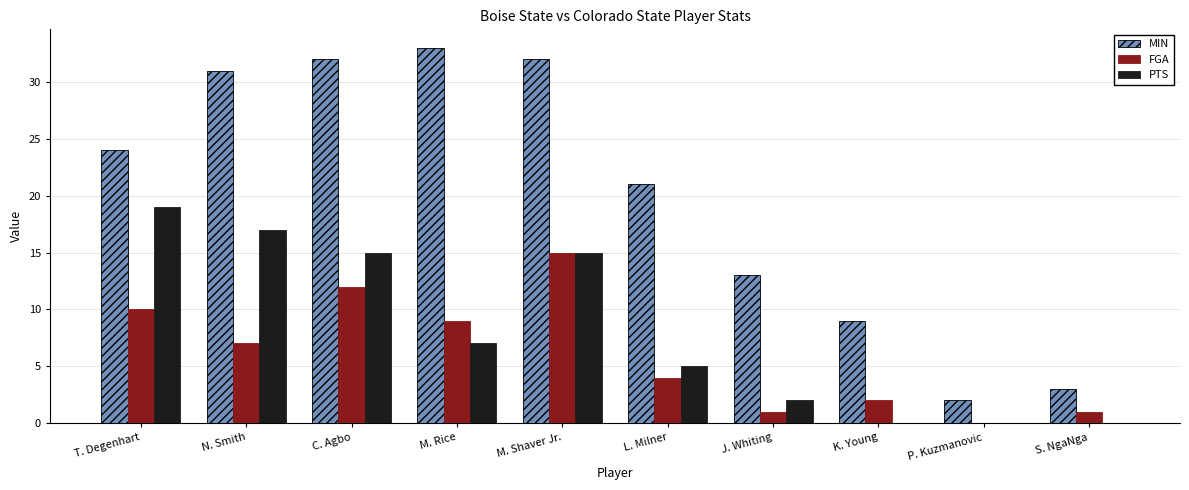

What is the sum of the FGA values at K. Young and J. Whiting?

3